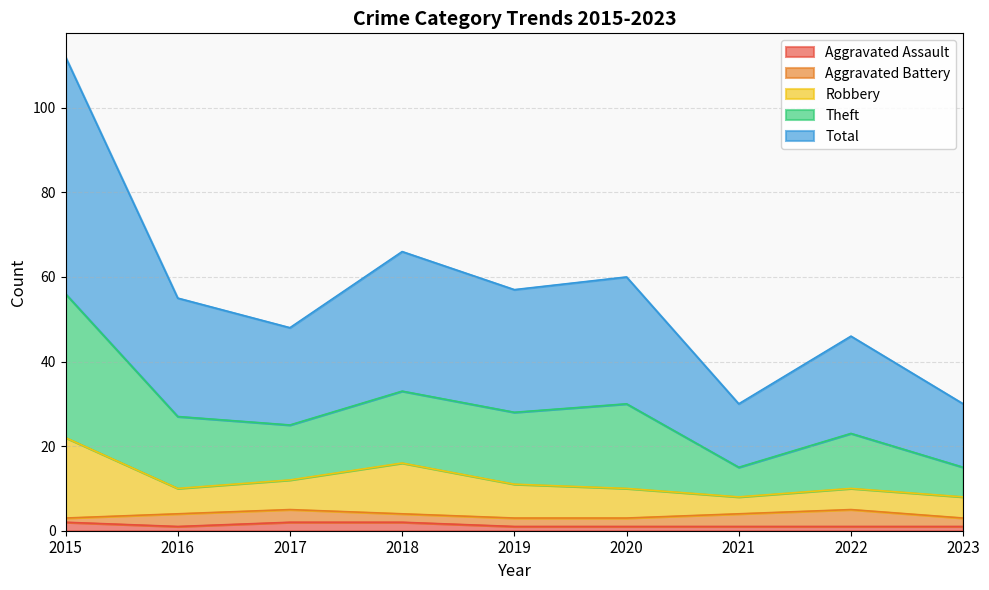

What is the lowest value of the Total series?

15